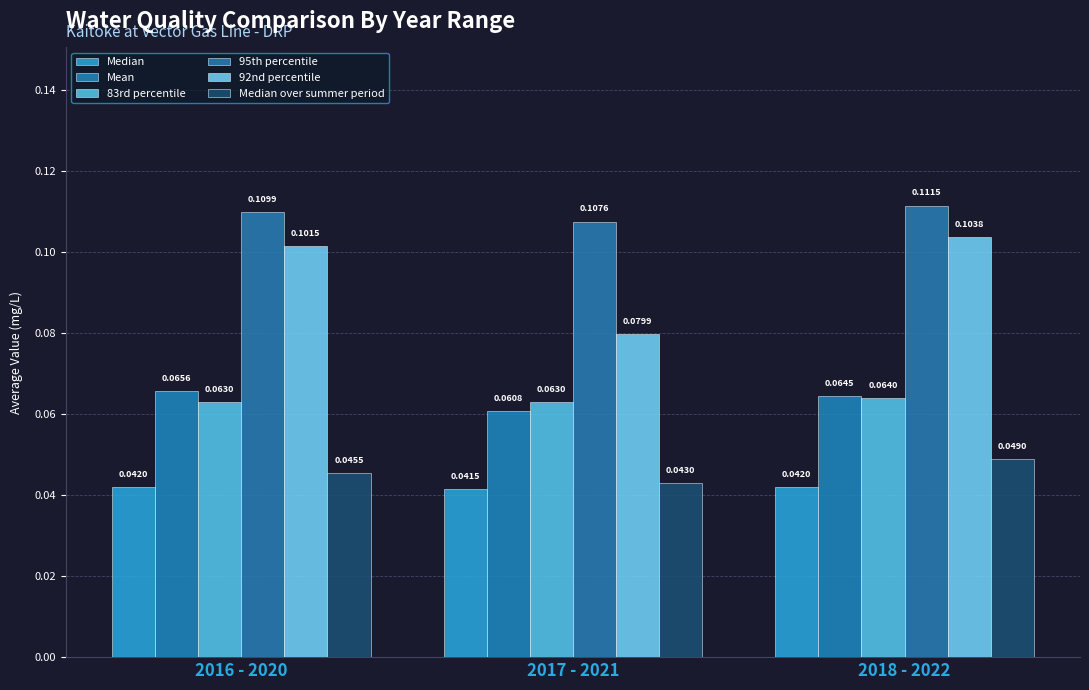

How many bars are there in total?

18